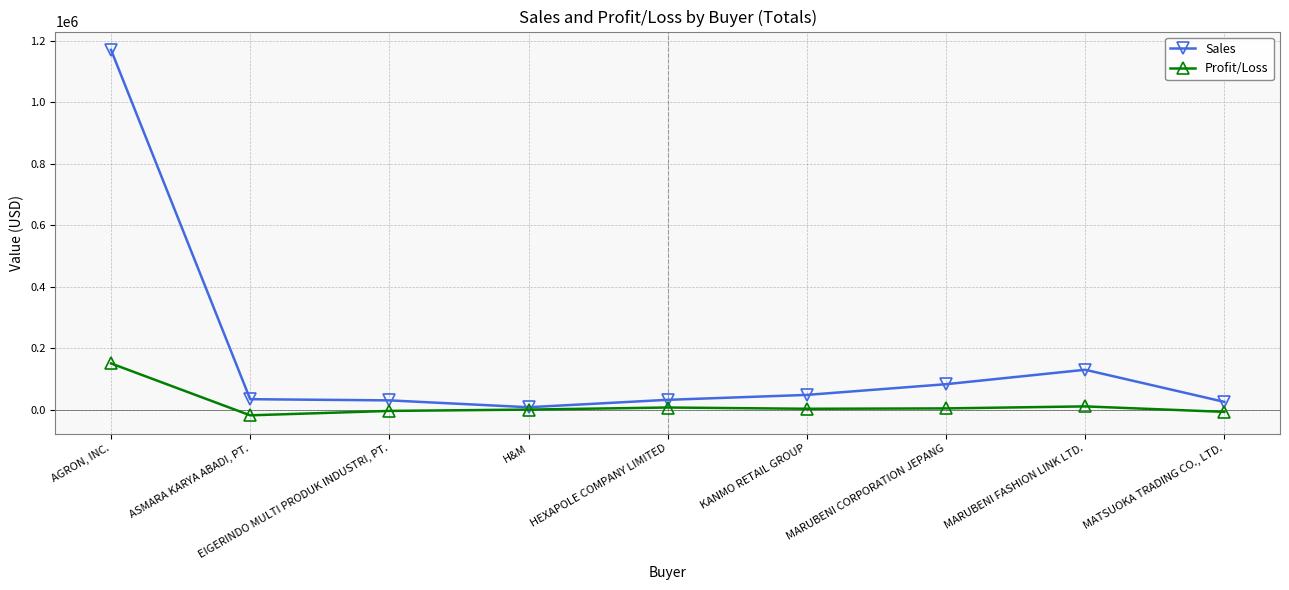

What is the label of the 7th point from the right?

EIGERINDO MULTI PRODUK INDUSTRI, PT.